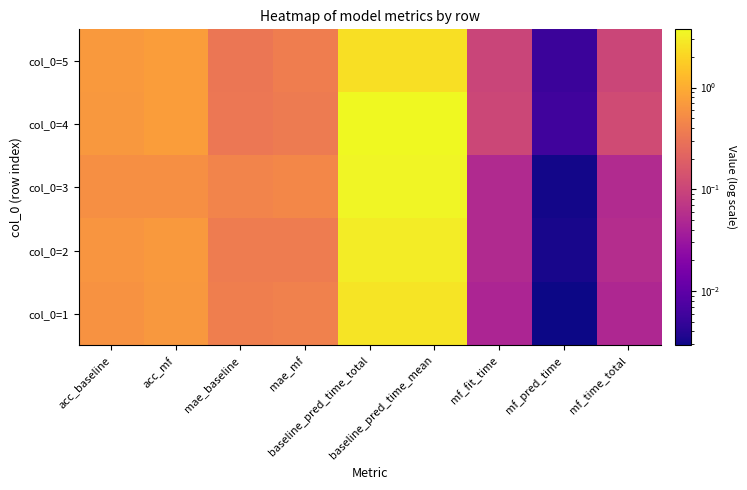

Which has a higher value, acc_mf or mae_baseline?

acc_mf